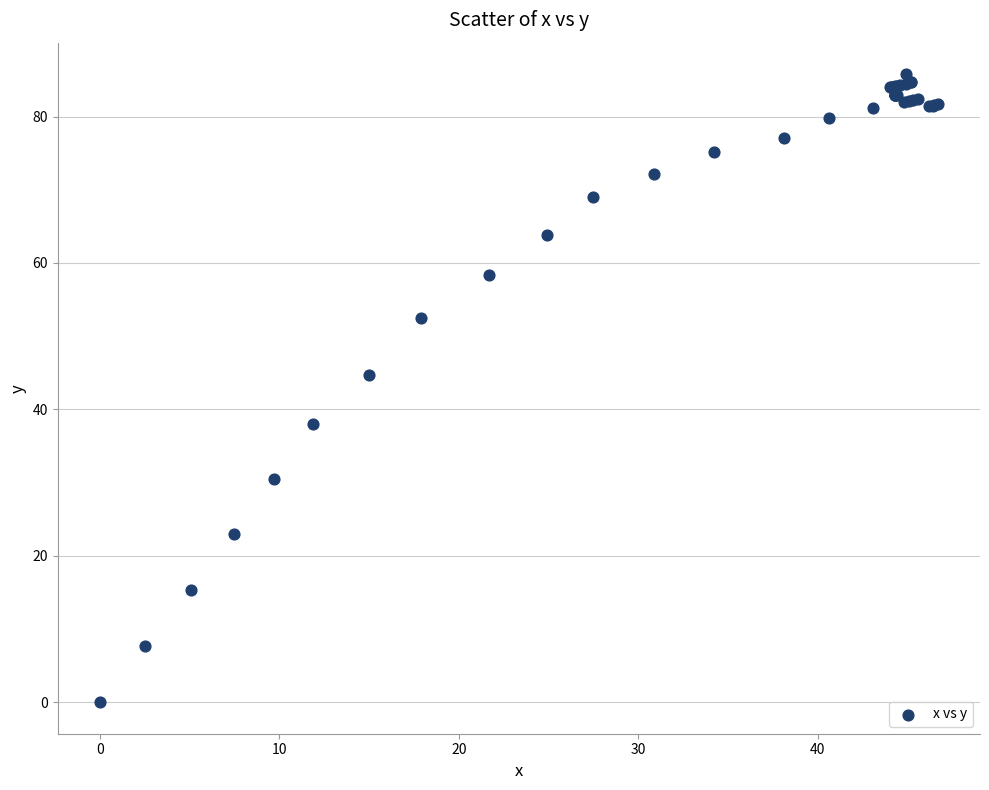

What Y value in the scatter plot is closest to 42?

44.7